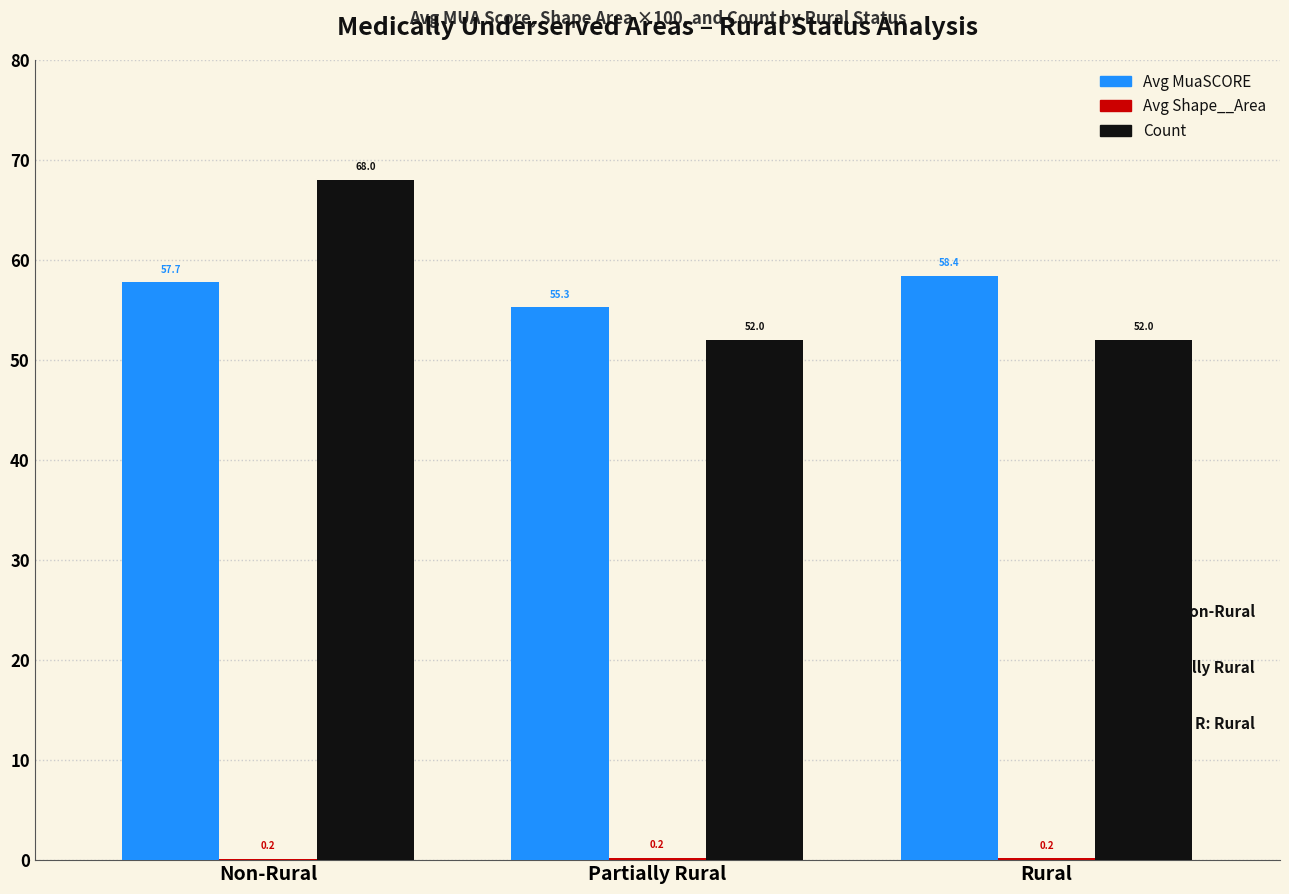

Are the bars grouped side by side (vs. stacked)?

Yes